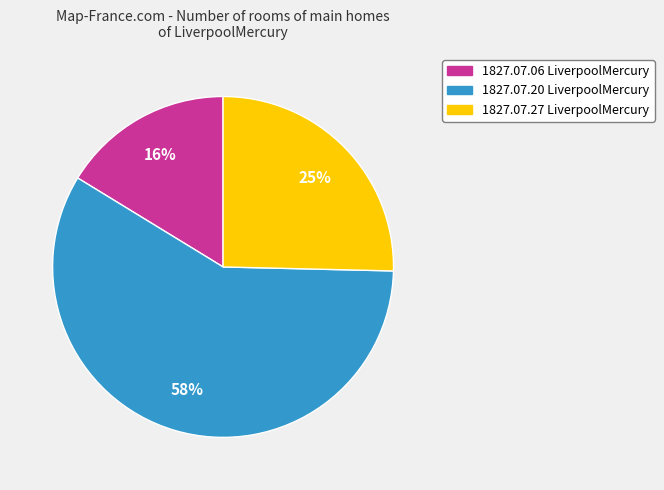

To the nearest percent, what is the average slice percentage?

33%